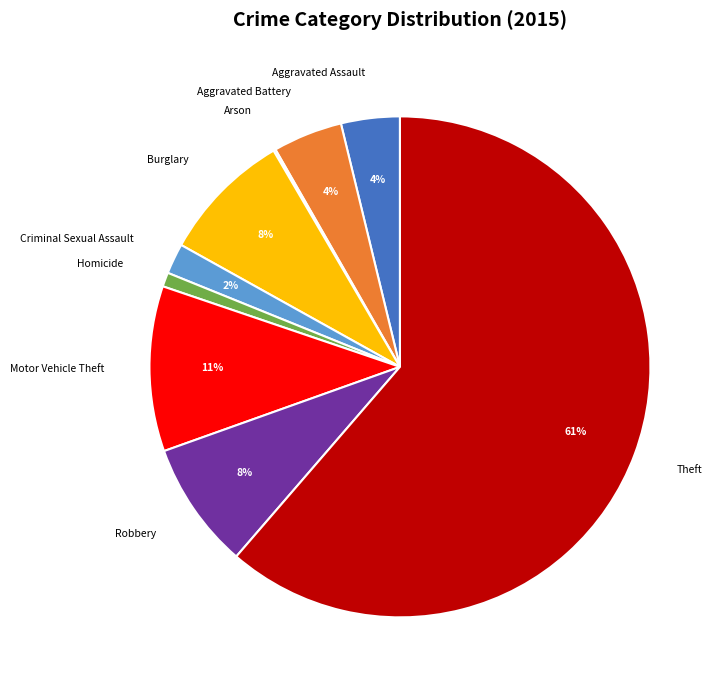

To the nearest percent, what is the combined percentage of Aggravated Assault and Robbery?

12%